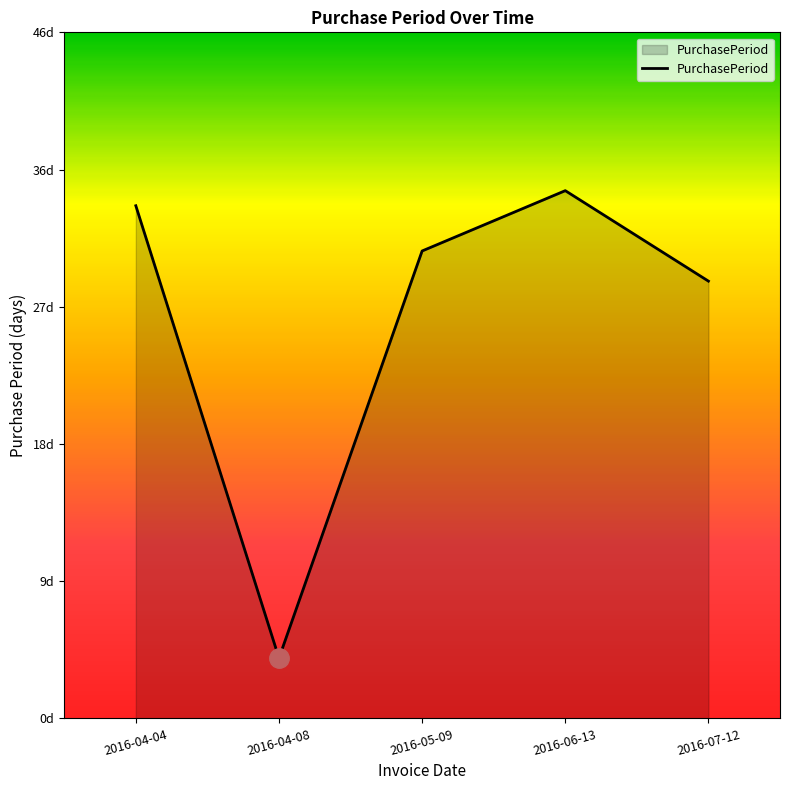

Is this an area chart (filled region under the line)?

Yes